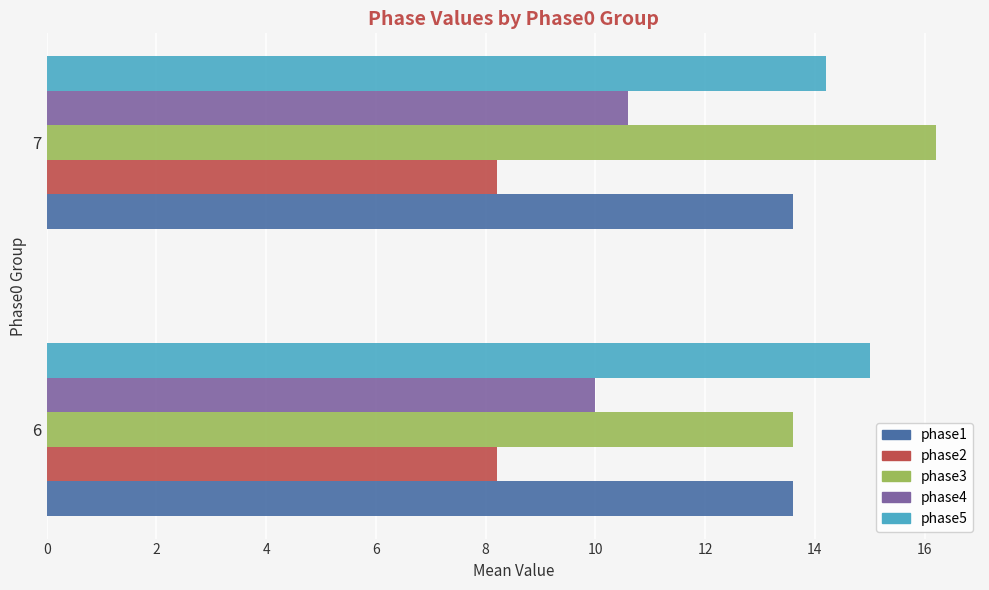

List the series in order of their peak value, lowest first.

phase2, phase4, phase1, phase5, phase3